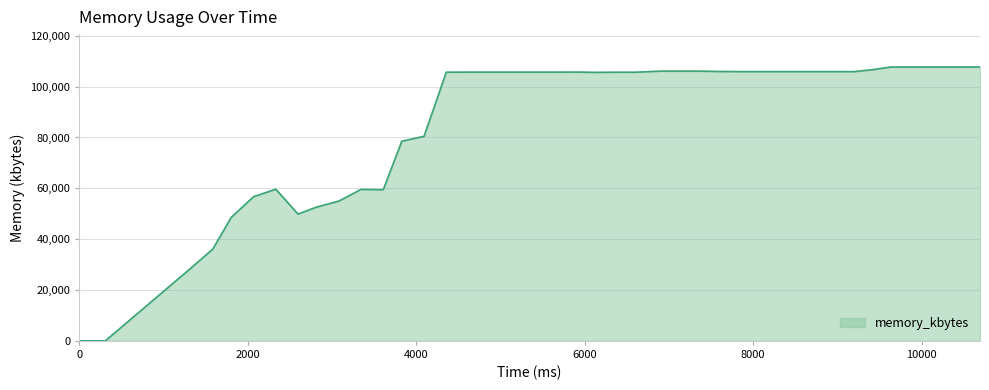

Does the chart display data point markers on the line(s)?

No